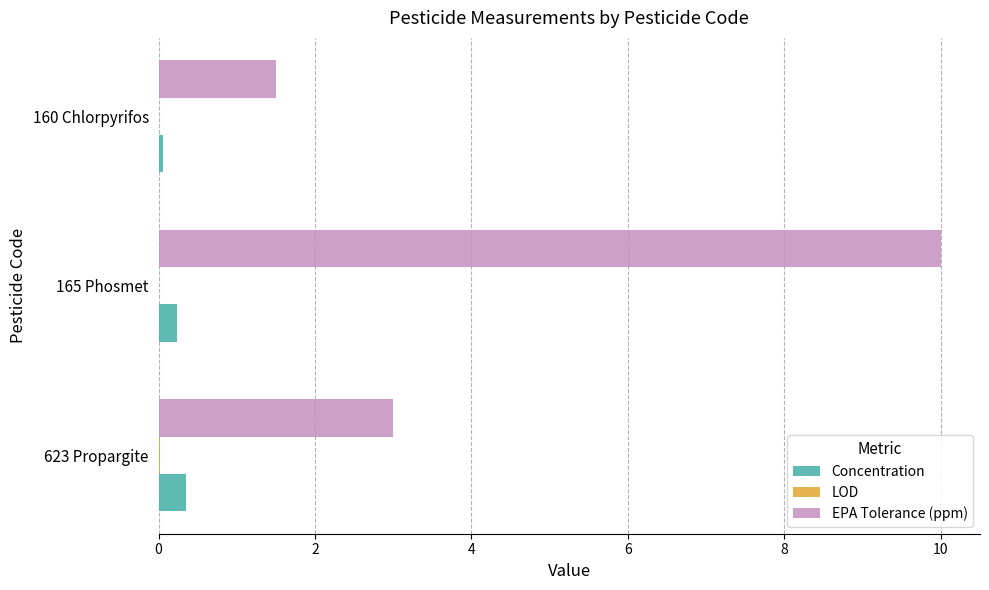

At which category is the sum across all series the highest?

165 Phosmet